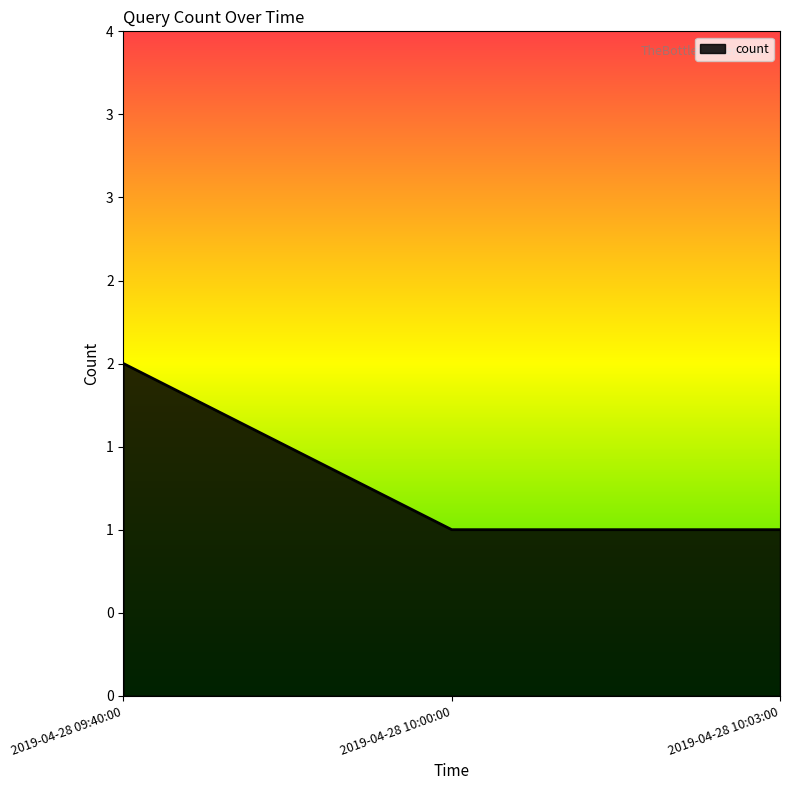

What is the label of the 3rd point from the left?

2019-04-28 10:03:00